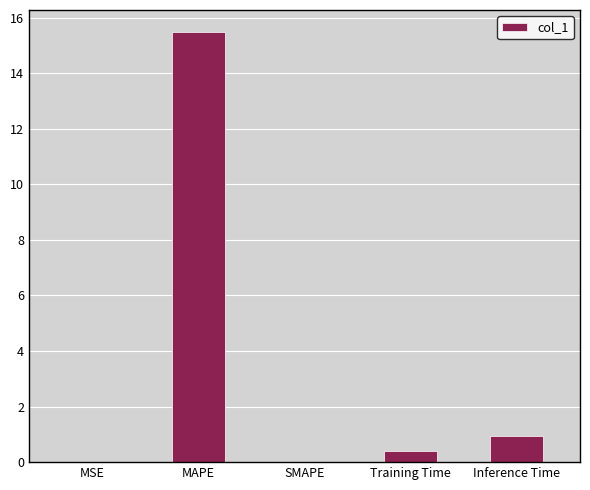

Which label corresponds to the largest value in the chart?

MAPE